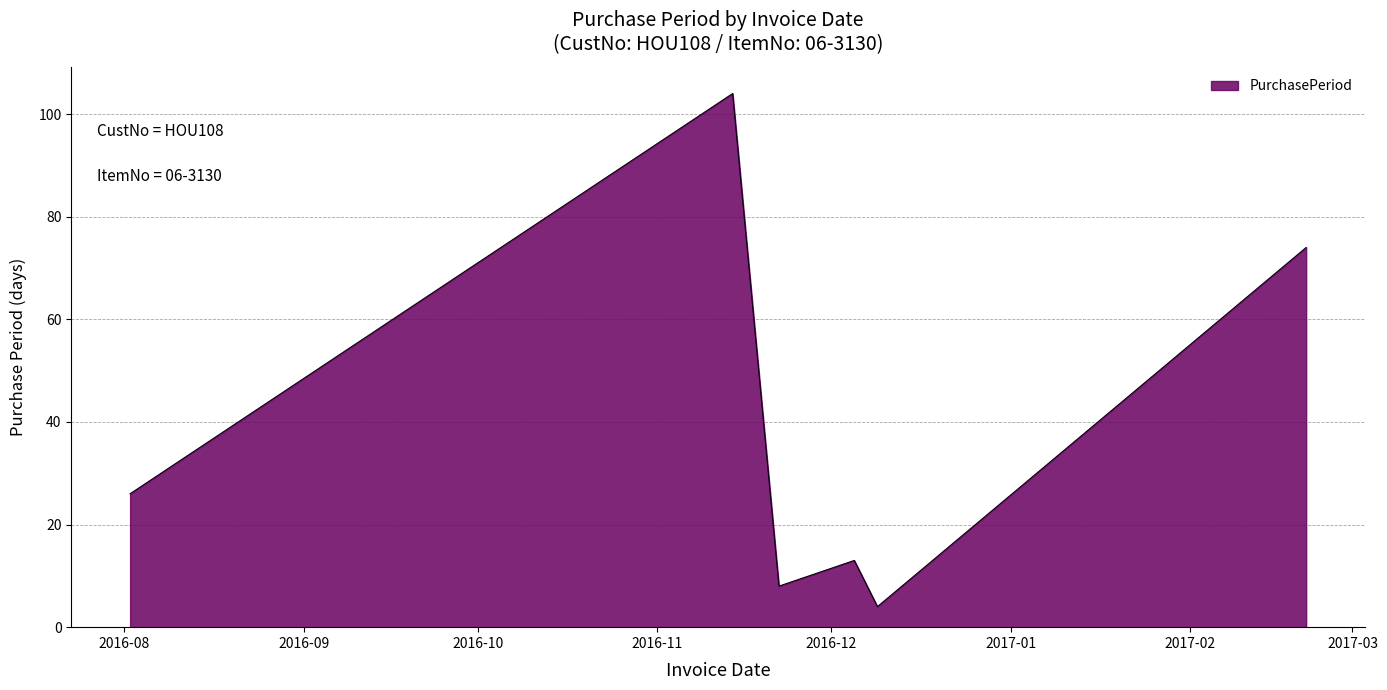

What is the smallest value displayed?

4